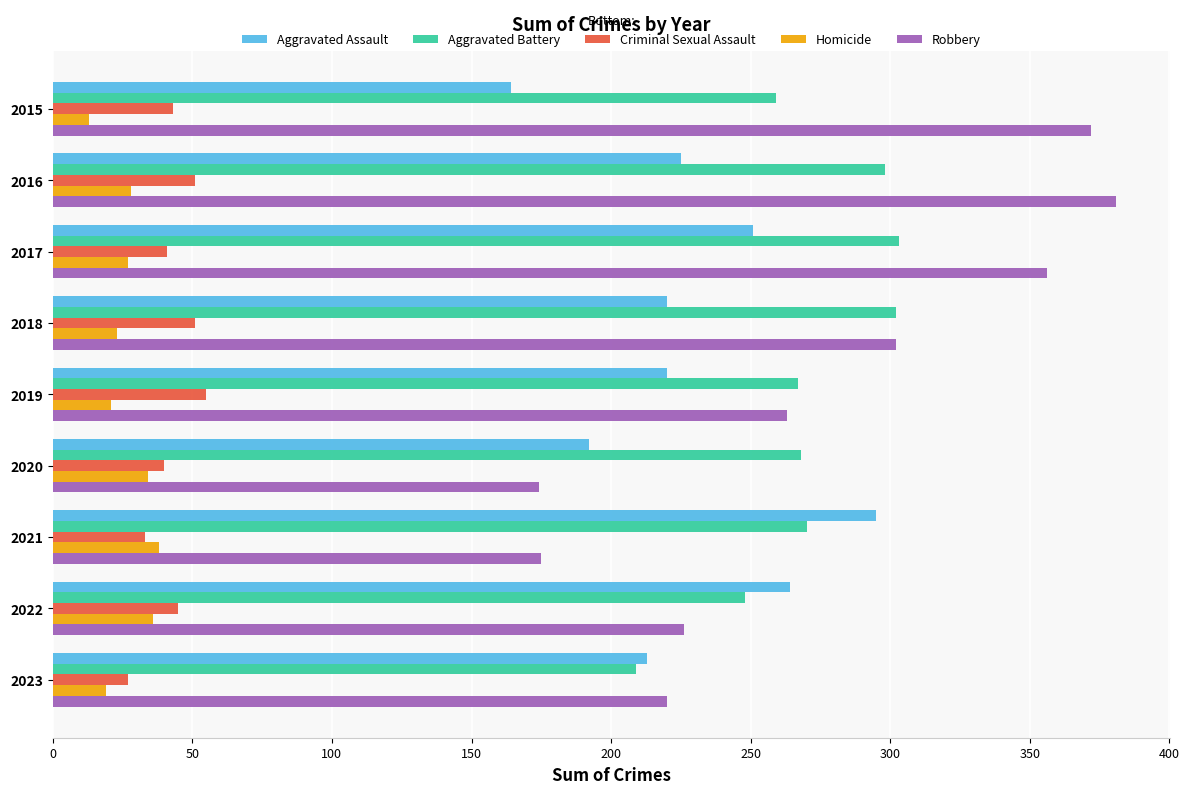

The value of Aggravated Assault at 2021 is 295. True or false?

True